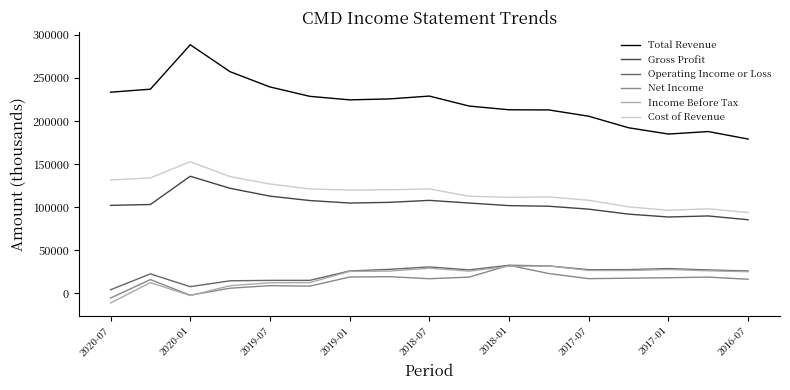

Is this an area chart (filled region under the line)?

No